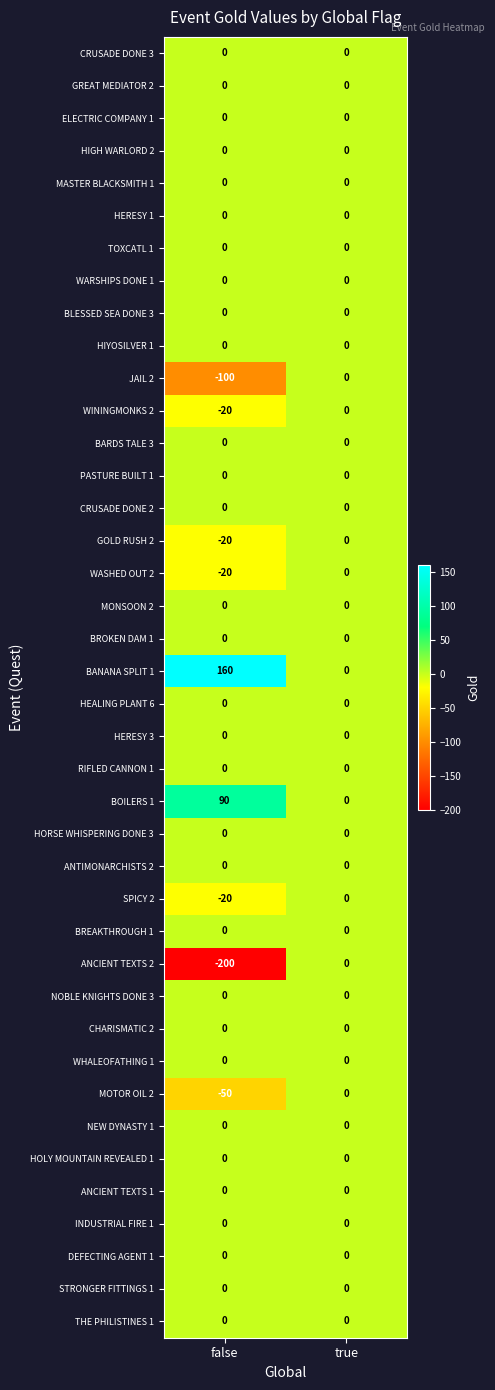

List the labels in order of ANCIENT TEXTS 2 value, largest first.

true, false